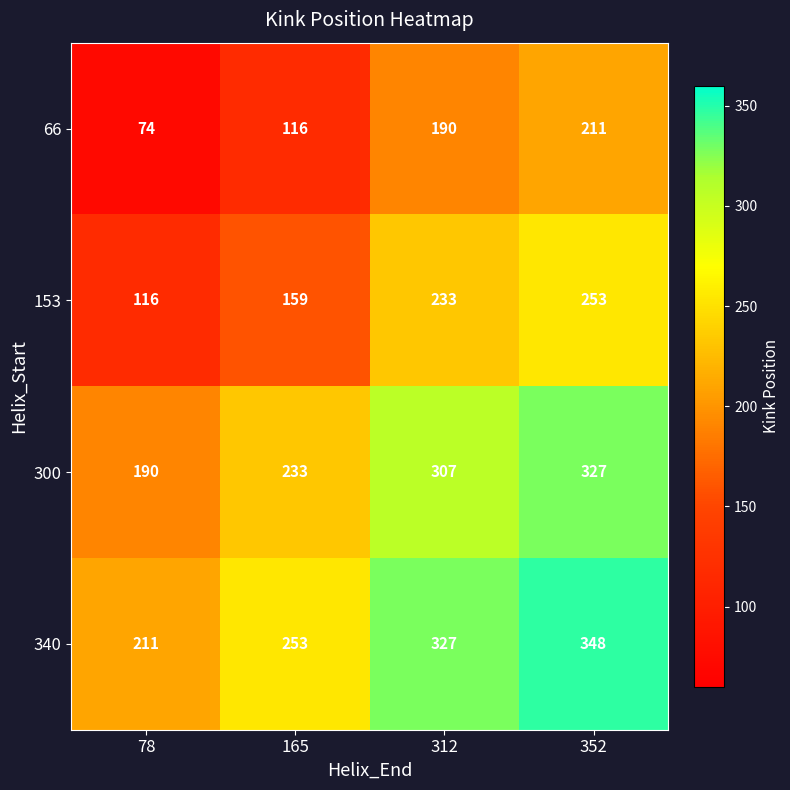

What is the difference between the 340 values at 352 and 165?

95